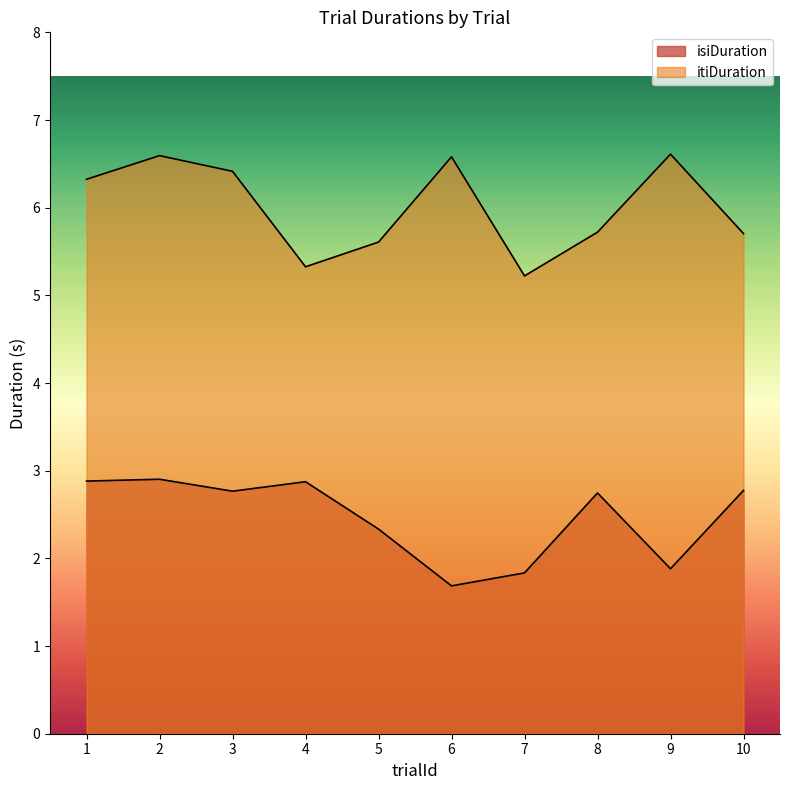

What is the sum of all itiDuration values?

60.1